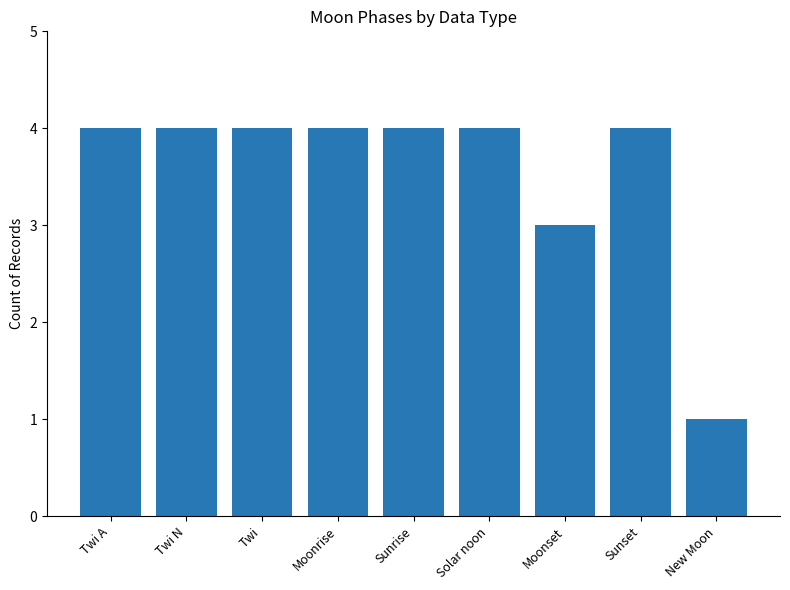

Are the bars horizontal?

No